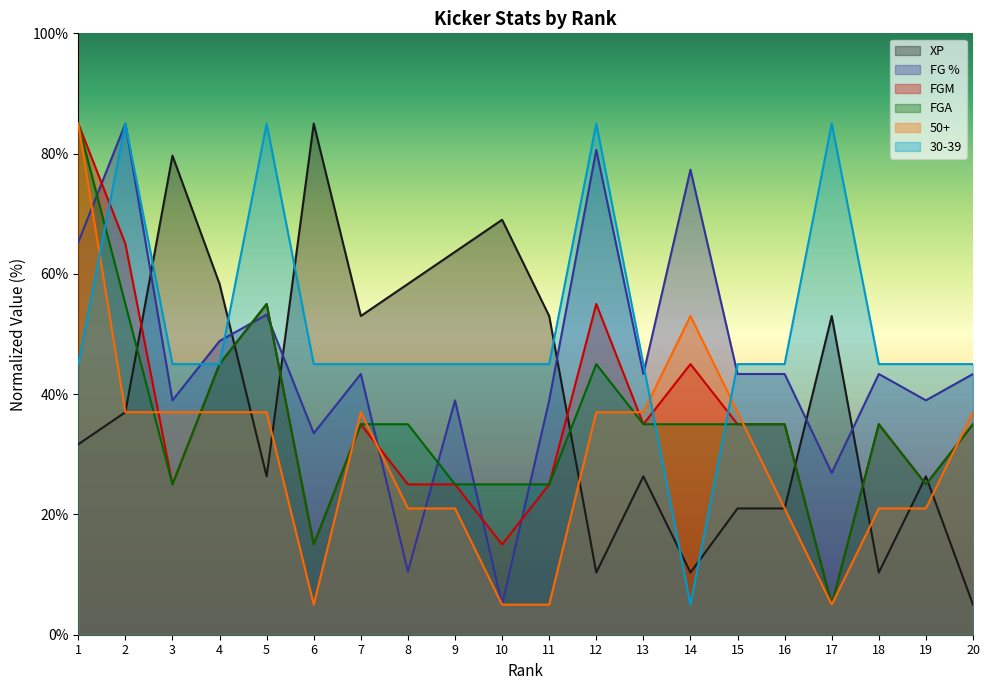

What is the average value of the FG % series?

45.1